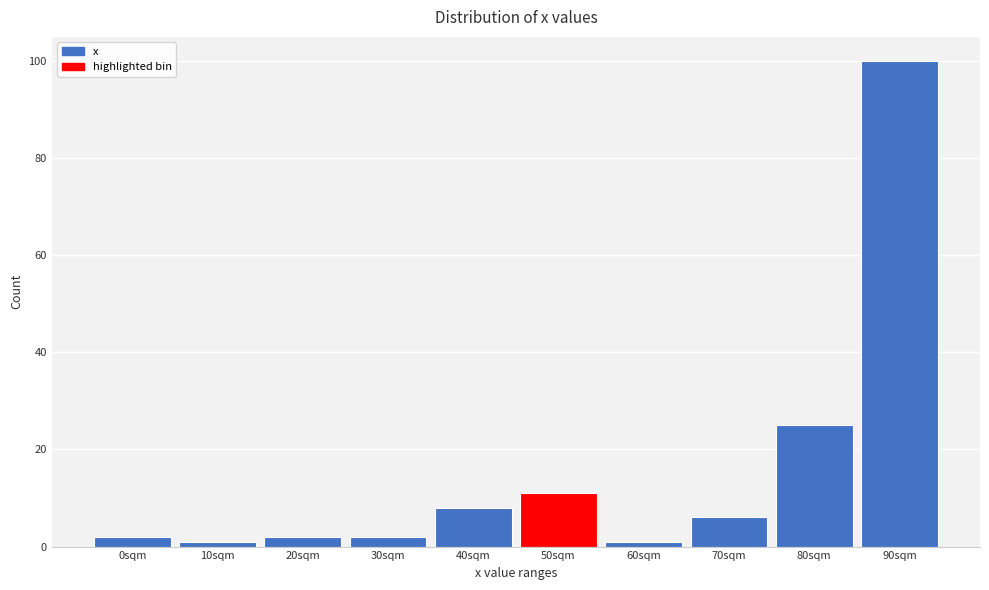

Reading left to right, list all the values displayed in this chart.

0sqm=2	10sqm=1	20sqm=2	30sqm=2	40sqm=8	50sqm=11	60sqm=1	70sqm=6	80sqm=25	90sqm=100